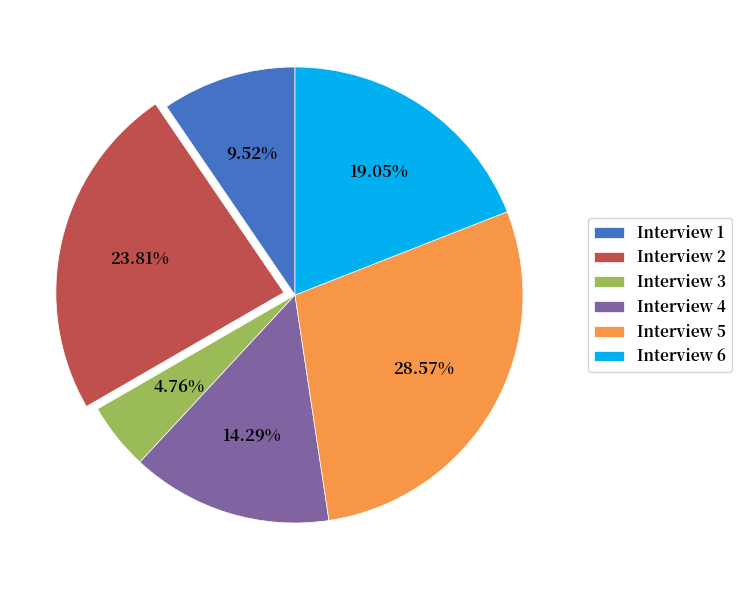

Which has a higher value, Interview 1 or Interview 2?

Interview 2